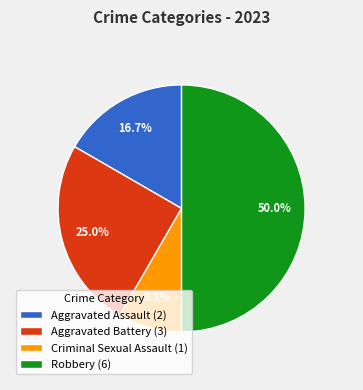

Which category has the smallest portion of the pie?

Criminal Sexual Assault